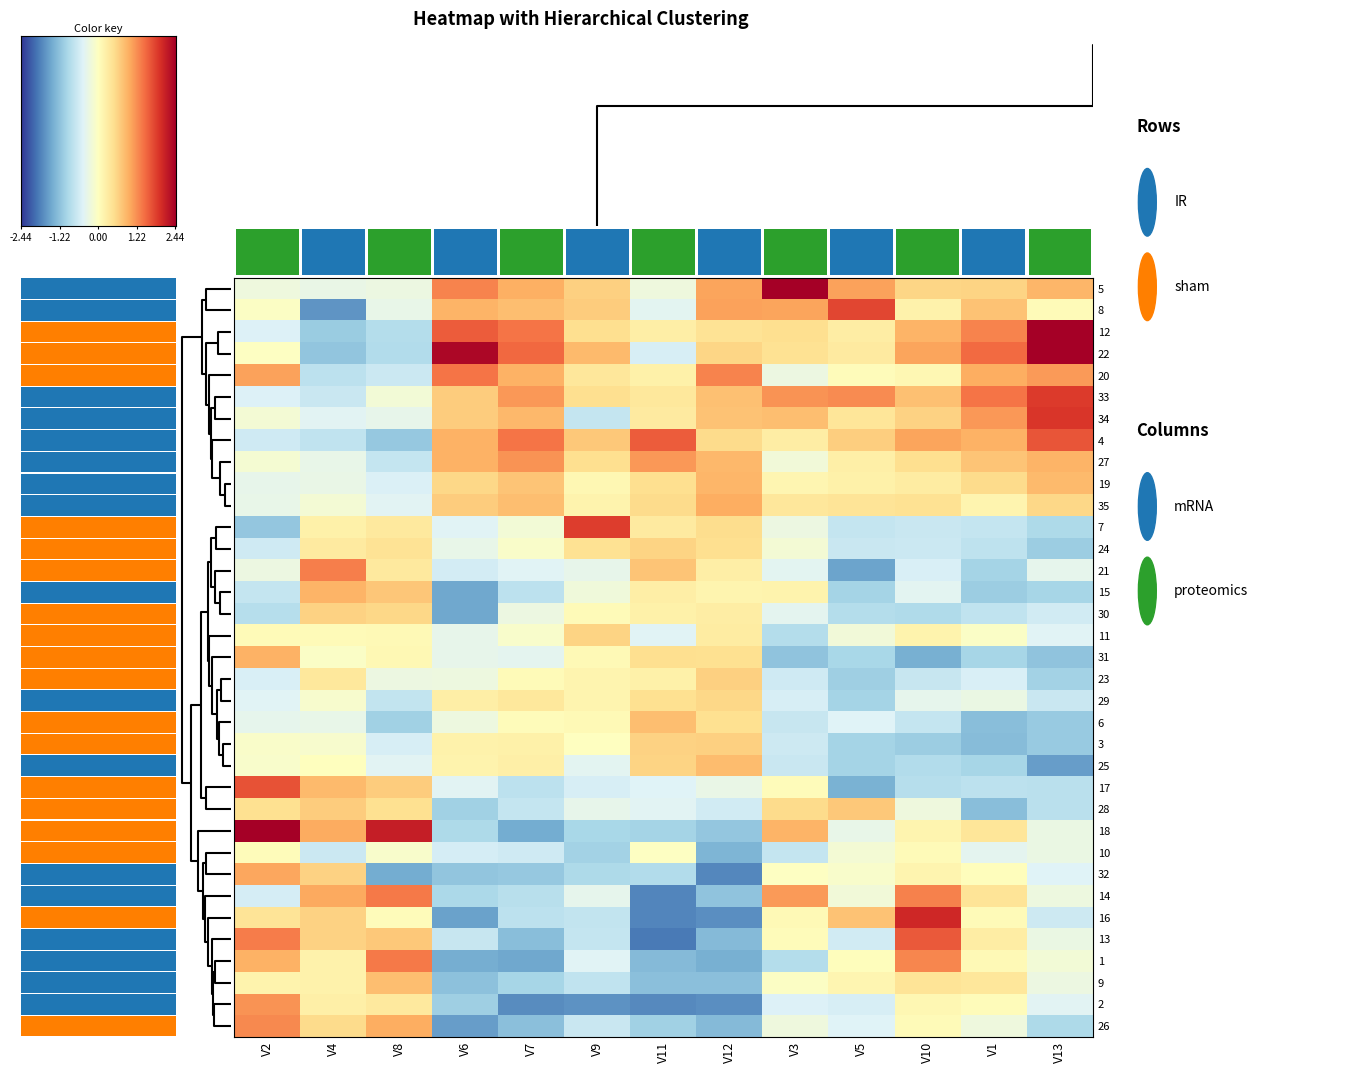

Rank the series by their maximum value, from lowest to highest.

10, 29, 11, 24, 30, 23, 3, 28, 9, 6, 25, 19, 15, 31, 35, 32, 2, 27, 26, 21, 1, 14, 20, 13, 4, 17, 8, 7, 33, 34, 16, 12, 22, 18, 5